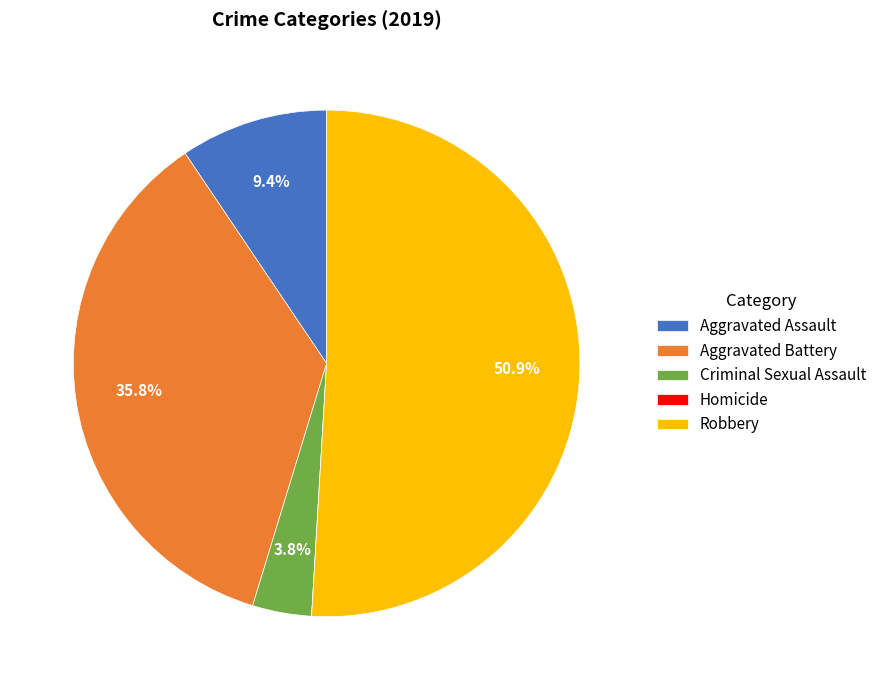

Which slice is the largest?

Robbery